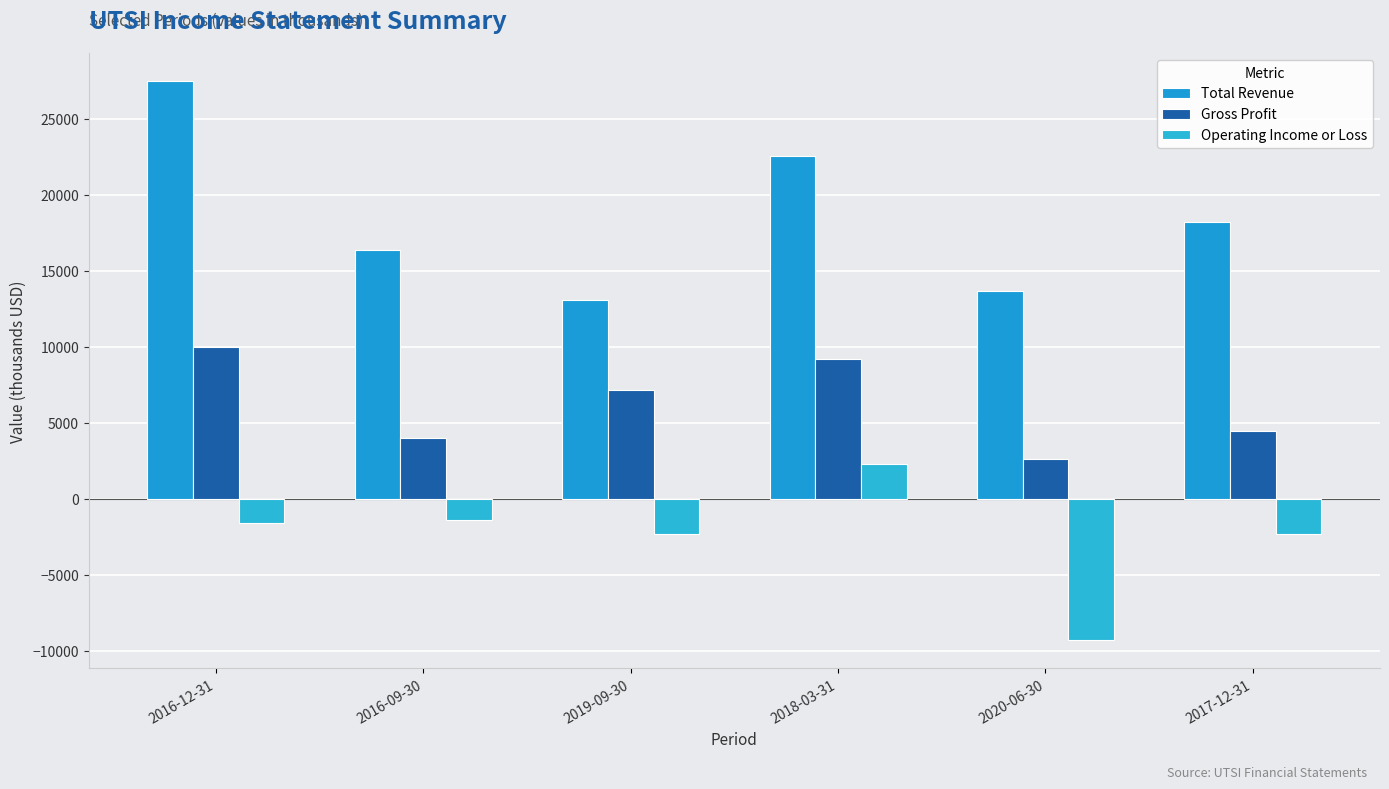

The value of Gross Profit at 2017-12-31 is 4500. True or false?

True